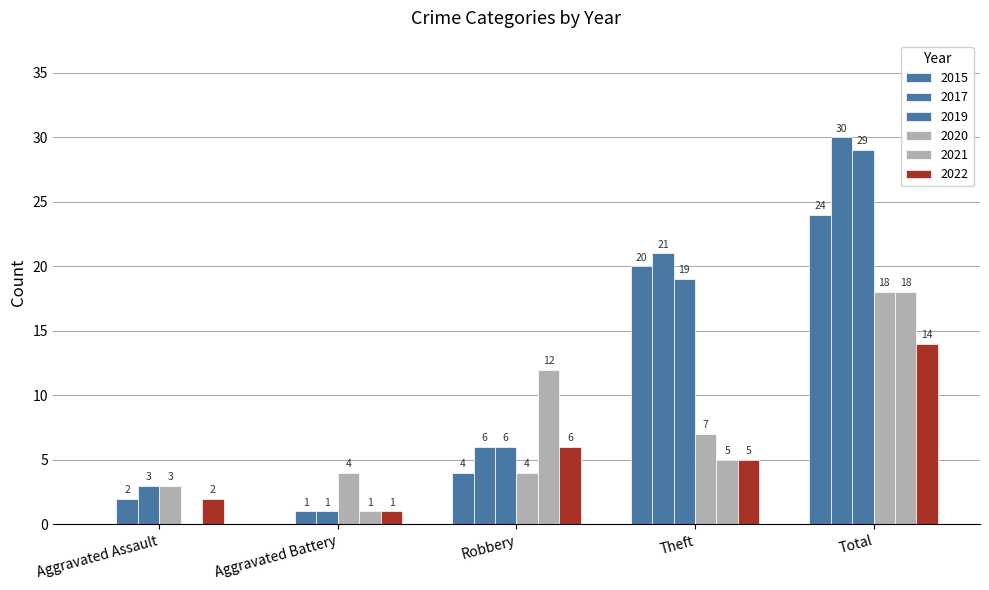

At how many categories does at least one series exceed 5?

3